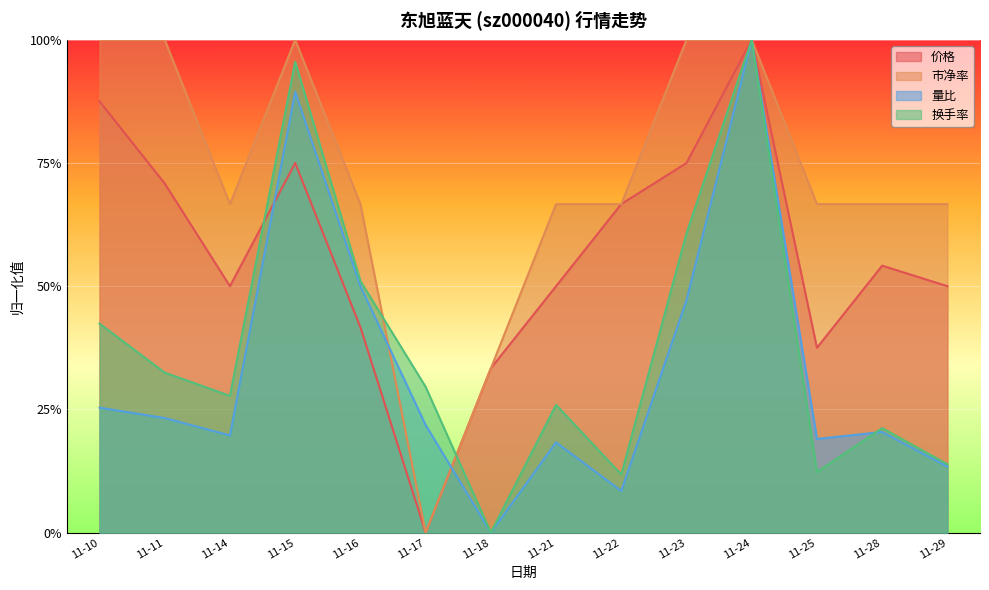

True or false: 量比 has more than 1 interior local peaks.

True